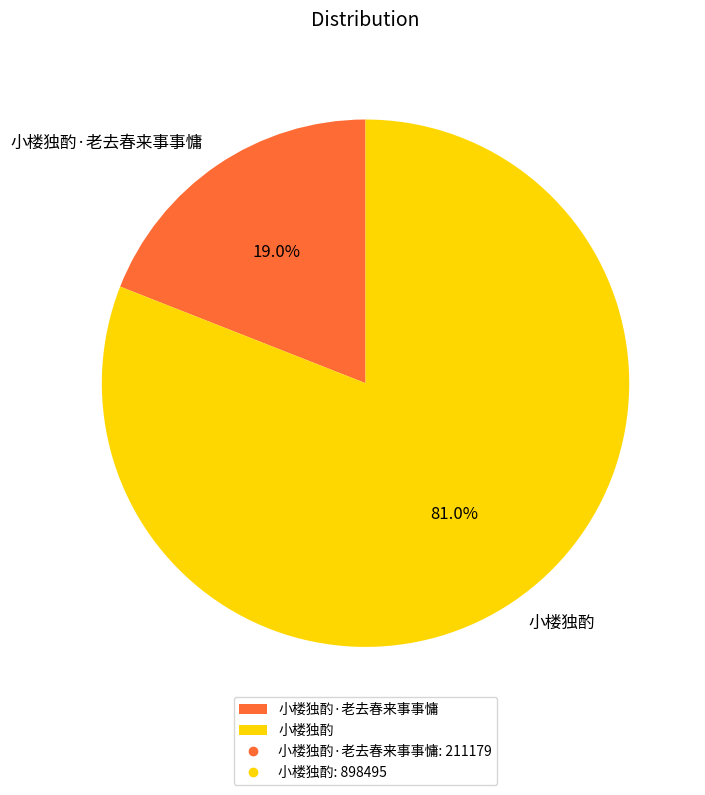

To the nearest percent, what is the difference between the 小楼独酌·老去春来事事慵 and 小楼独酌 slice percentages?

62%